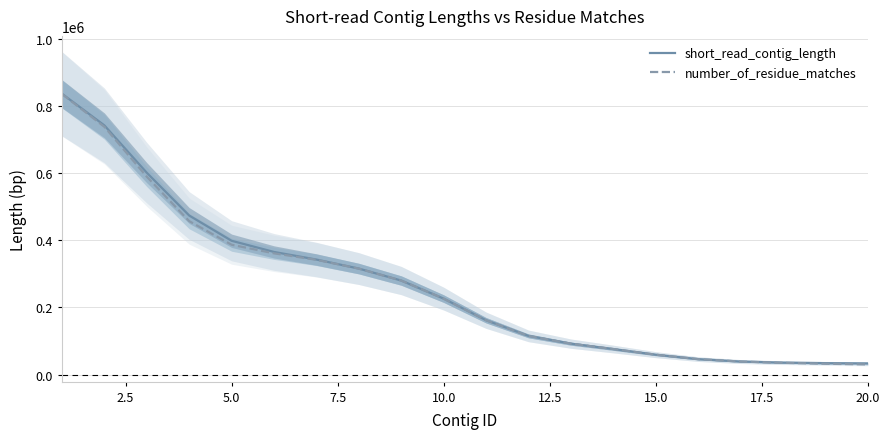

What is the lowest value of the short_read_contig_length series?

33228.3